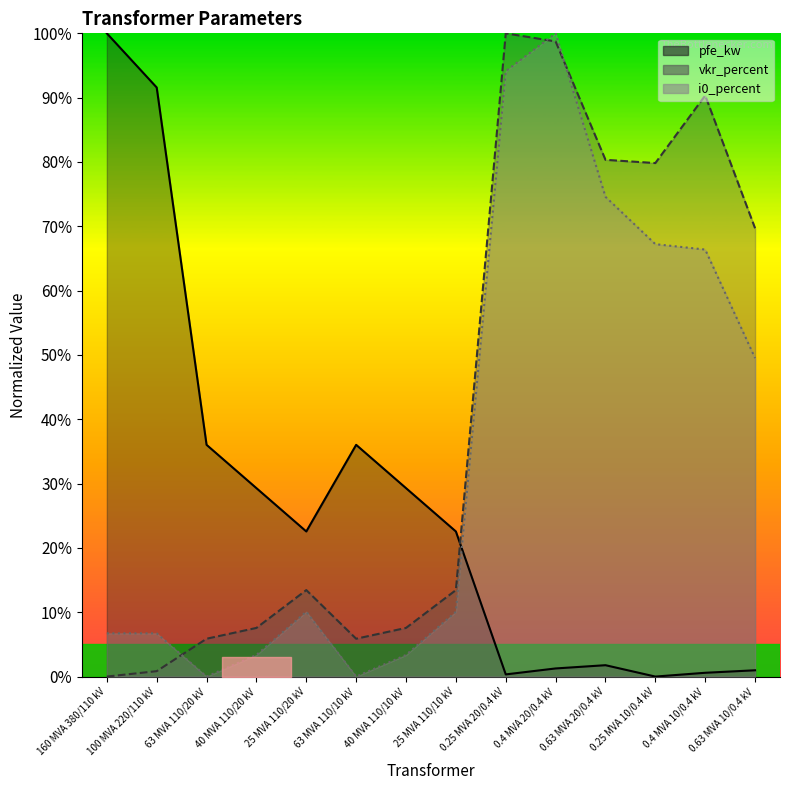

True or false: i0_percent and vkr_percent intersect in this chart.

True